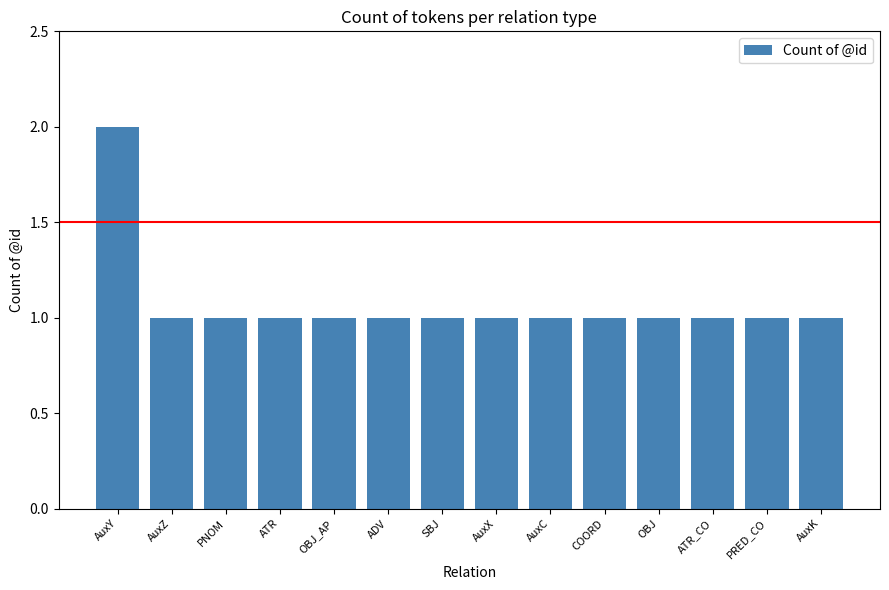

Reading right to left, transcribe all the data shown in this chart.

AuxK=1	PRED_CO=1	ATR_CO=1	OBJ=1	COORD=1	AuxC=1	AuxX=1	SBJ=1	ADV=1	OBJ_AP=1	ATR=1	PNOM=1	AuxZ=1	AuxY=2